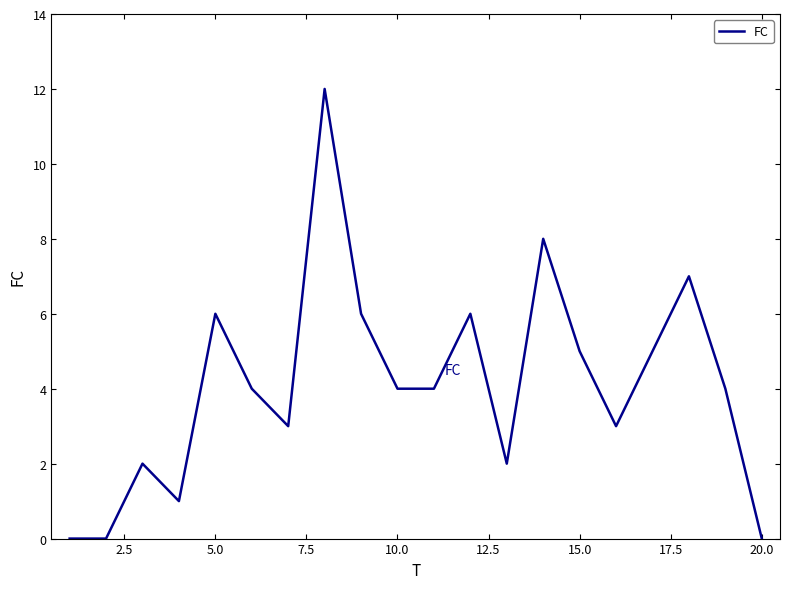

What is the difference between the maximum and minimum values?

12